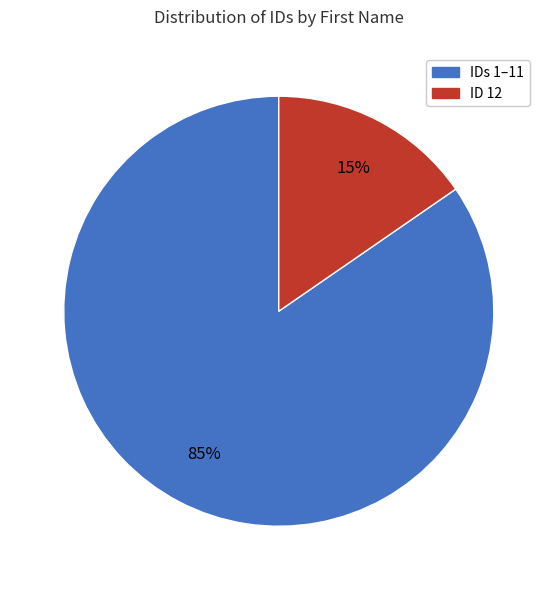

To the nearest percent, what is the average slice percentage?

50%